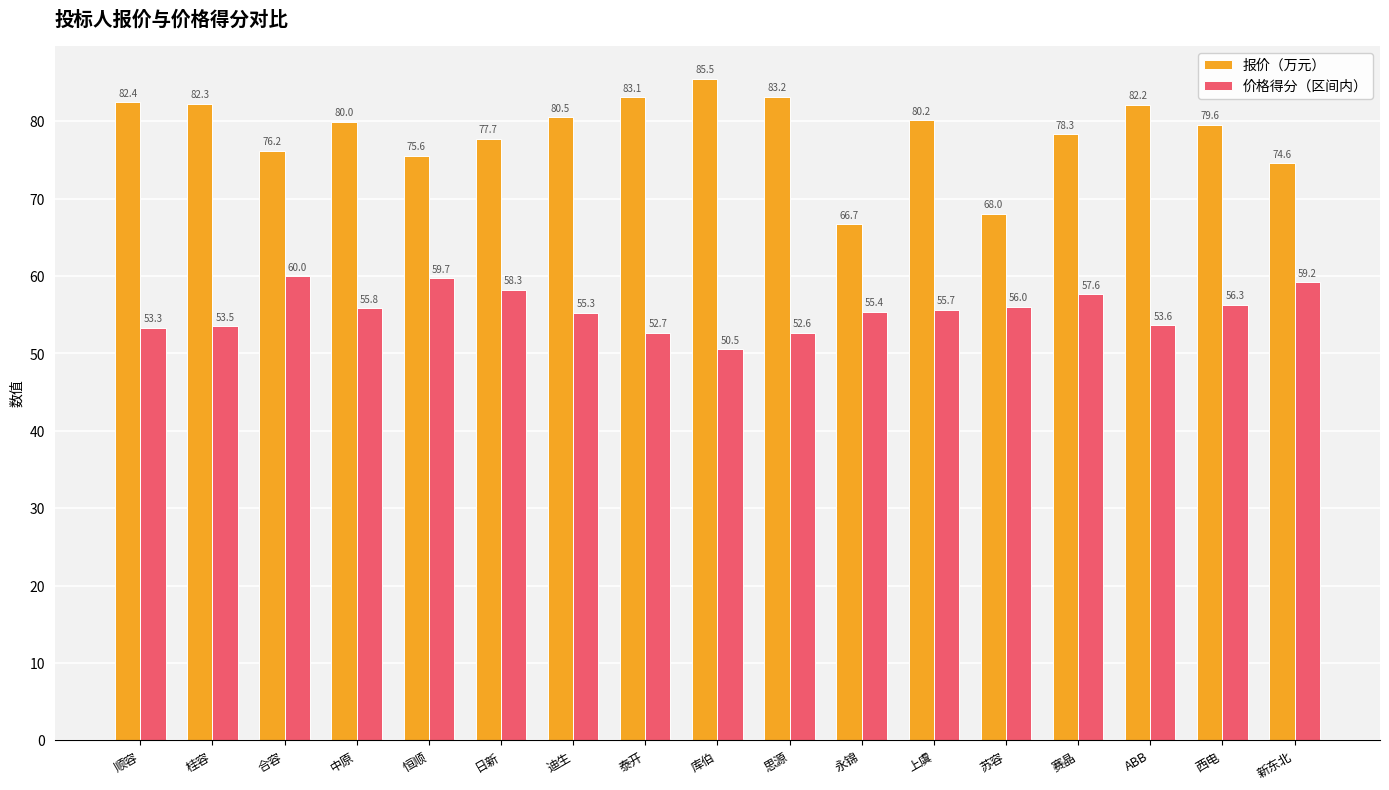

At 恒顺, list the series in order from smallest to largest.

价格得分（区间内）, 报价（万元）